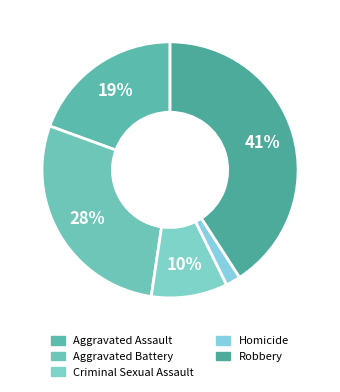

What percentage is the Robbery slice, to the nearest percent?

41%